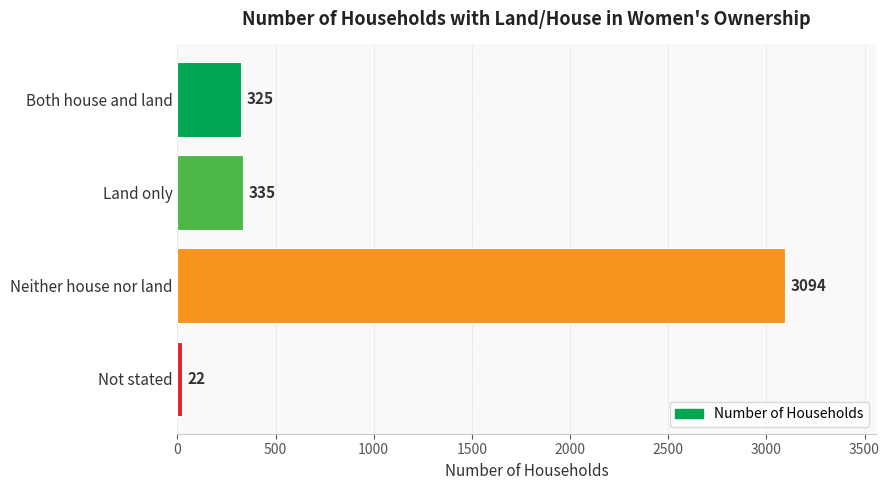

The value at Land only is 513. True or false?

False